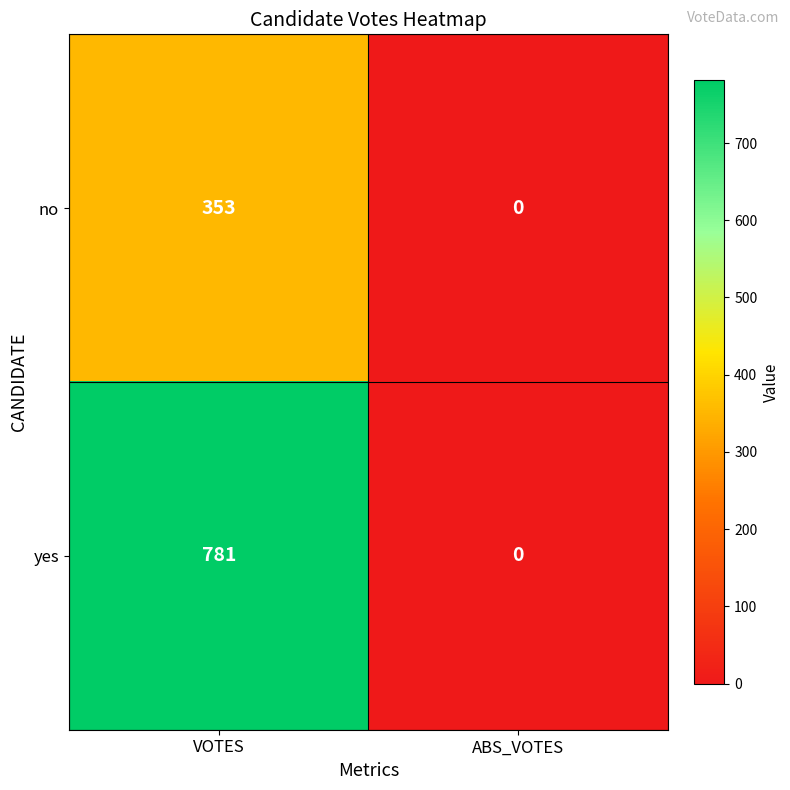

Rank the series by their maximum value, from lowest to highest.

no, yes